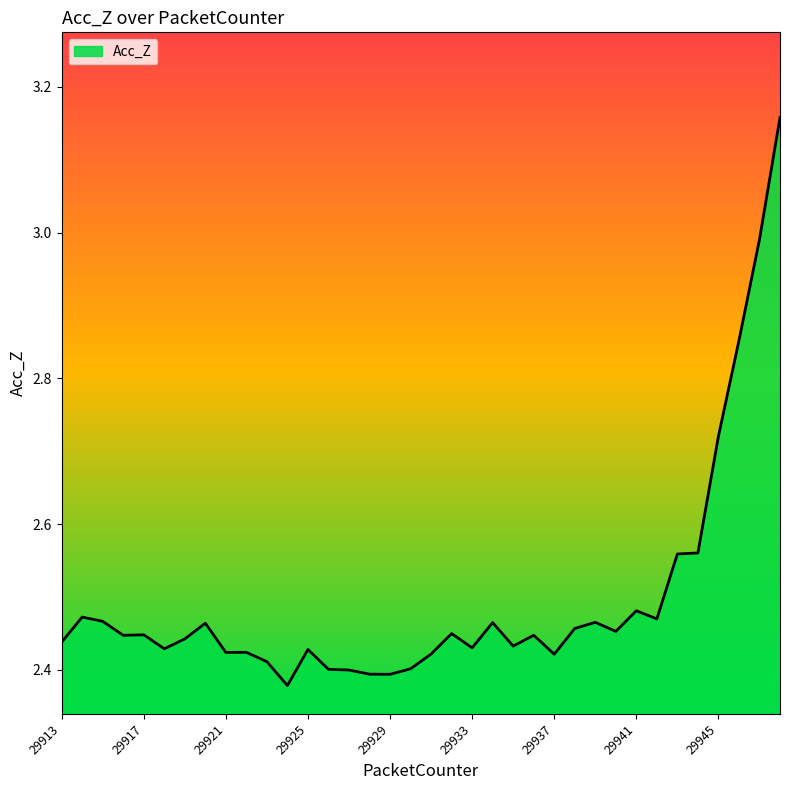

True or false: the data has more than 1 interior local peaks.

True